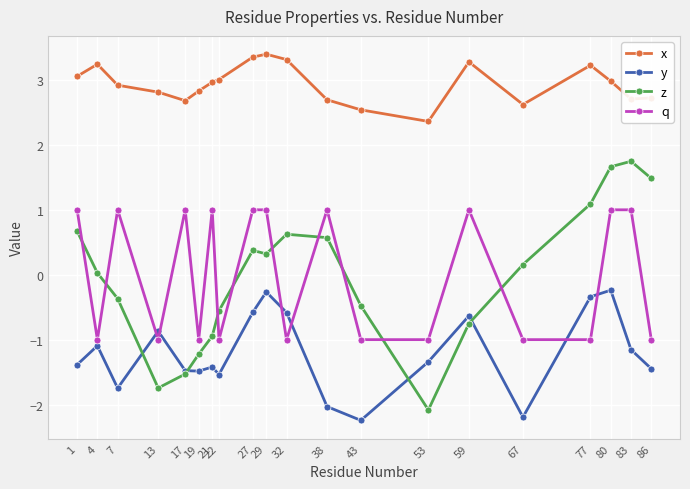

Is it true that z equals -0.6 at 13?

False